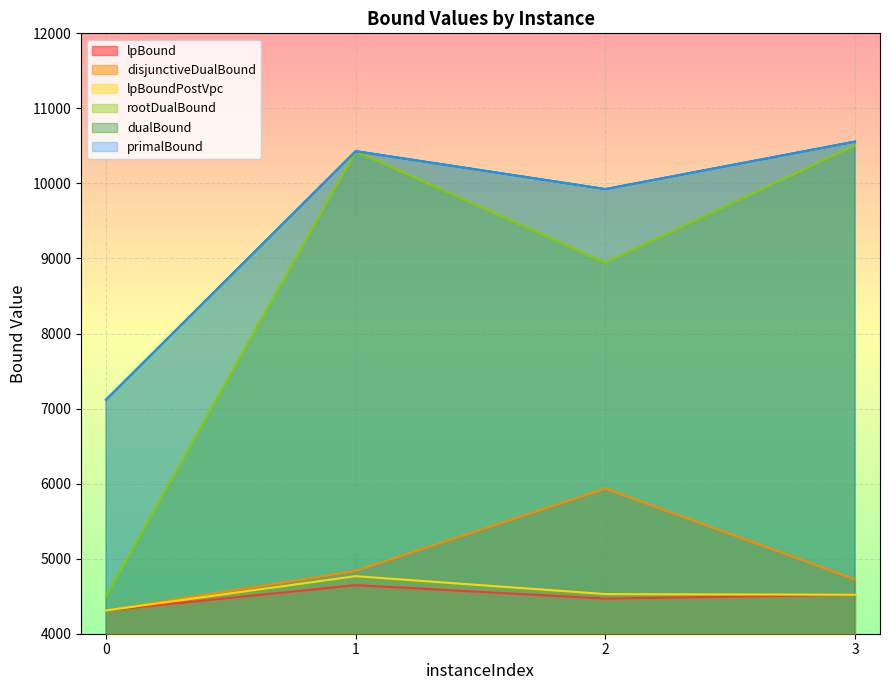

How many data points in lpBoundPostVpc are less than 4528?

2